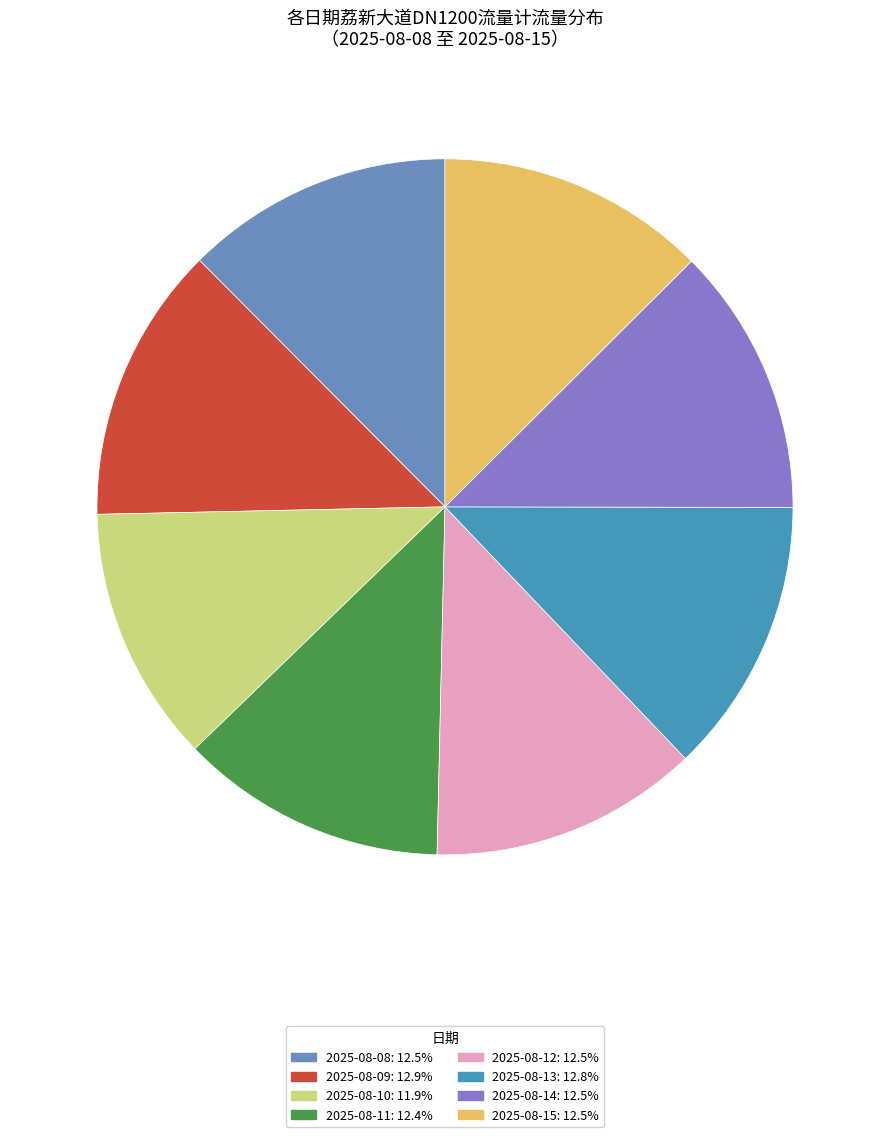

How many slices are in this pie chart?

8